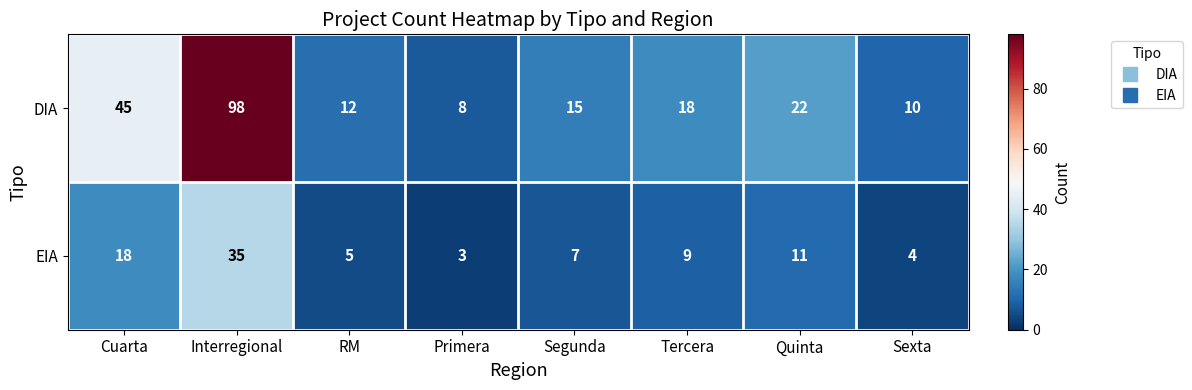

What is the difference between the maximum and minimum values in the EIA series?

32